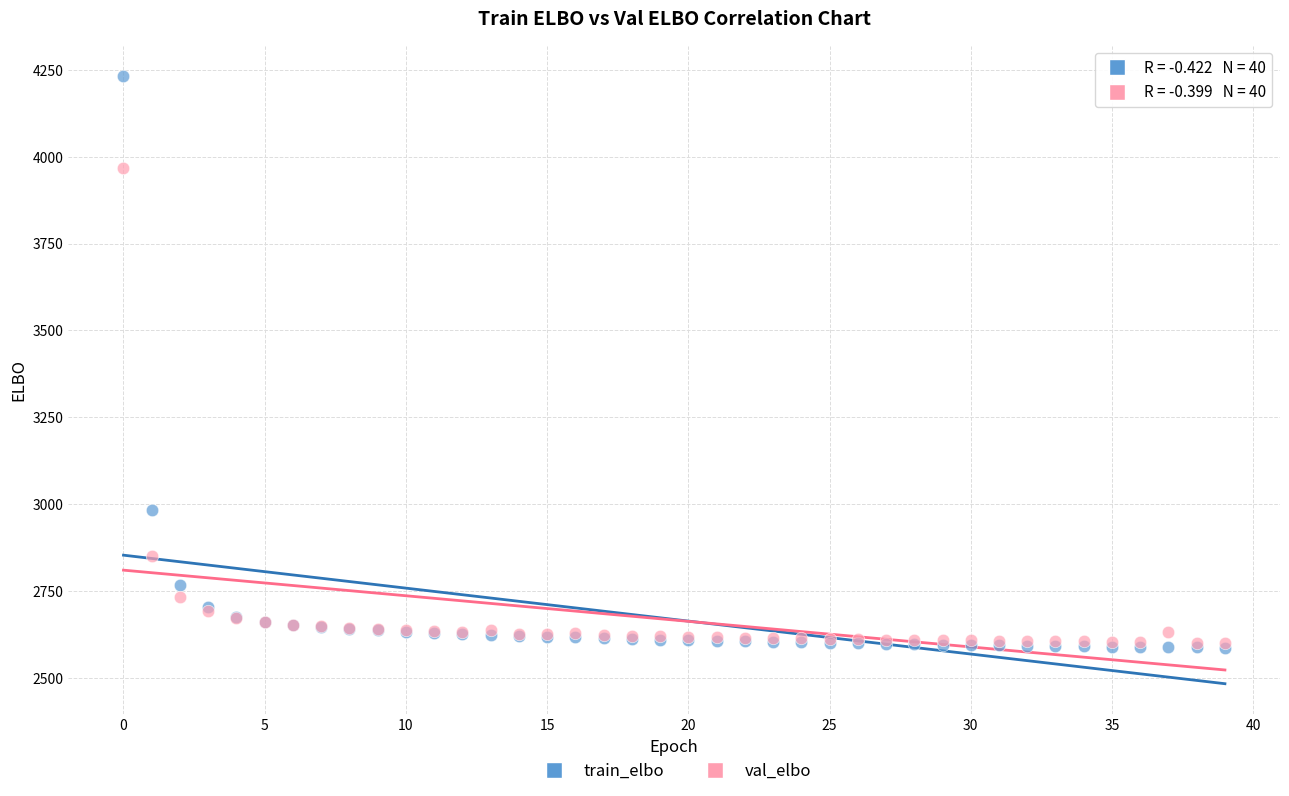

Which series contains the lowest Y value?

train_elbo